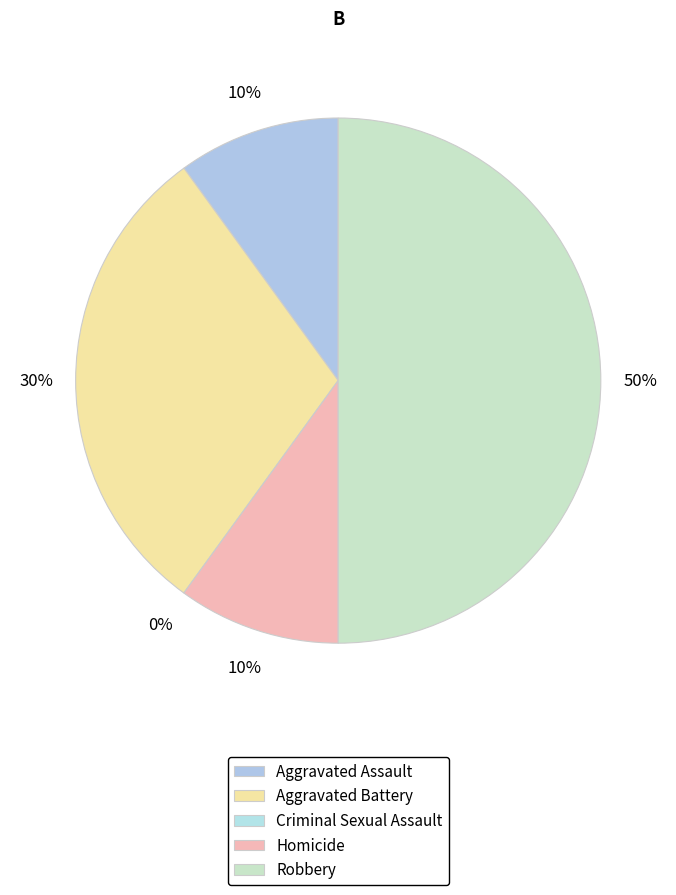

Combined, do Aggravated Battery and Robbery account for over 50%?

Yes